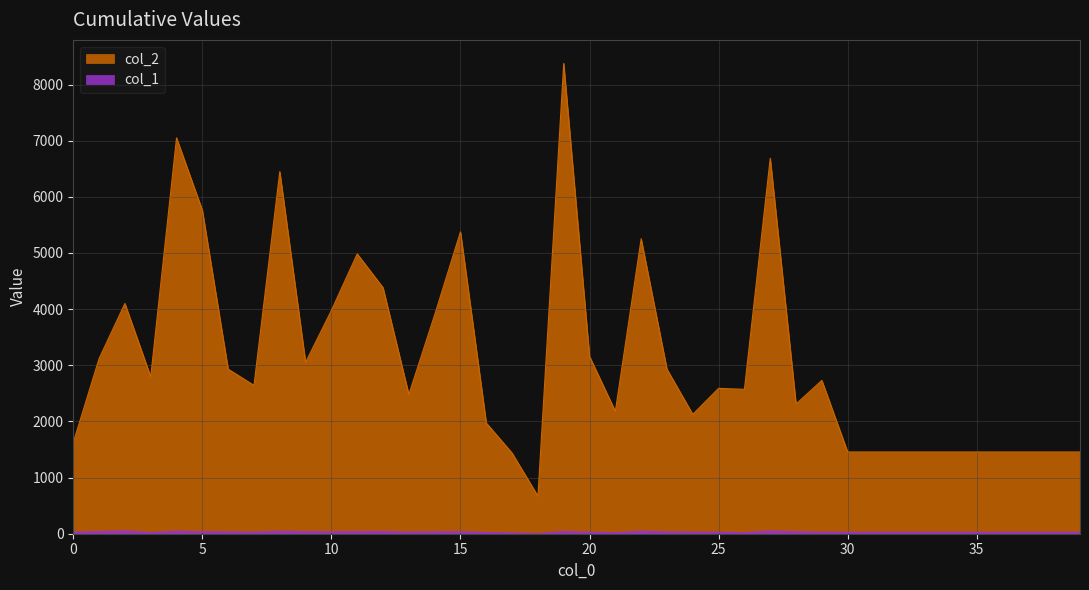

Which series has the largest total across all categories?

col_2